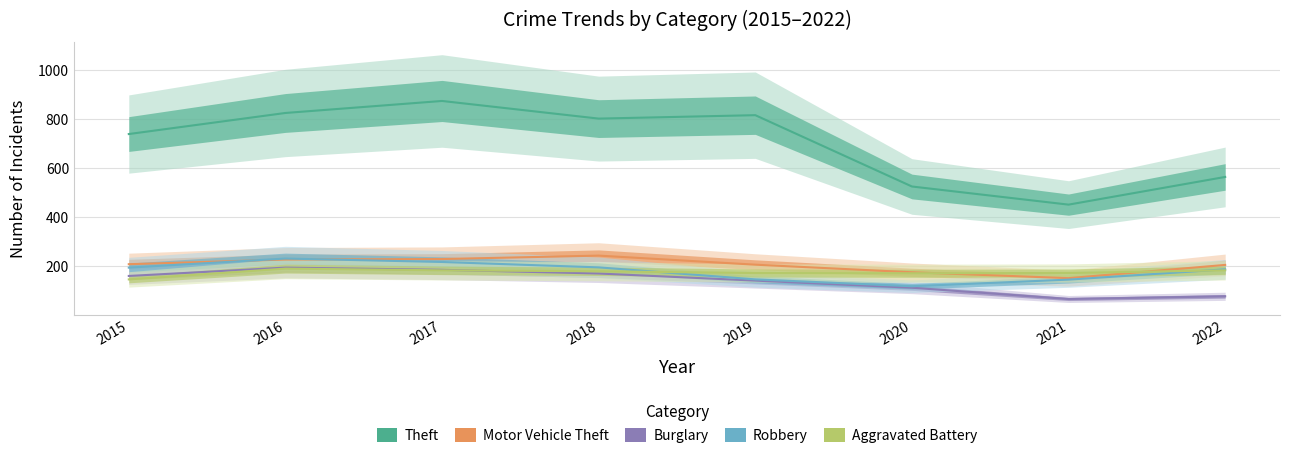

What is the smallest value displayed?

66